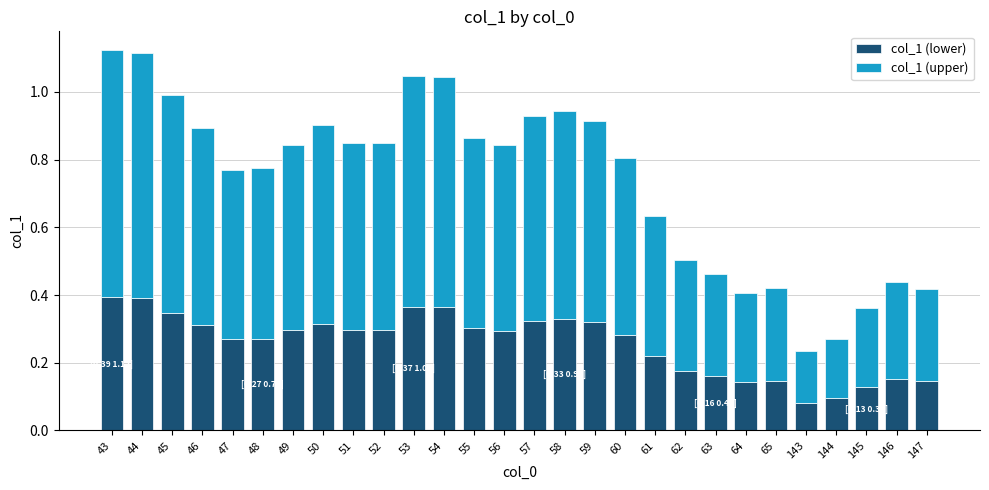

How many bars are there in total?

28